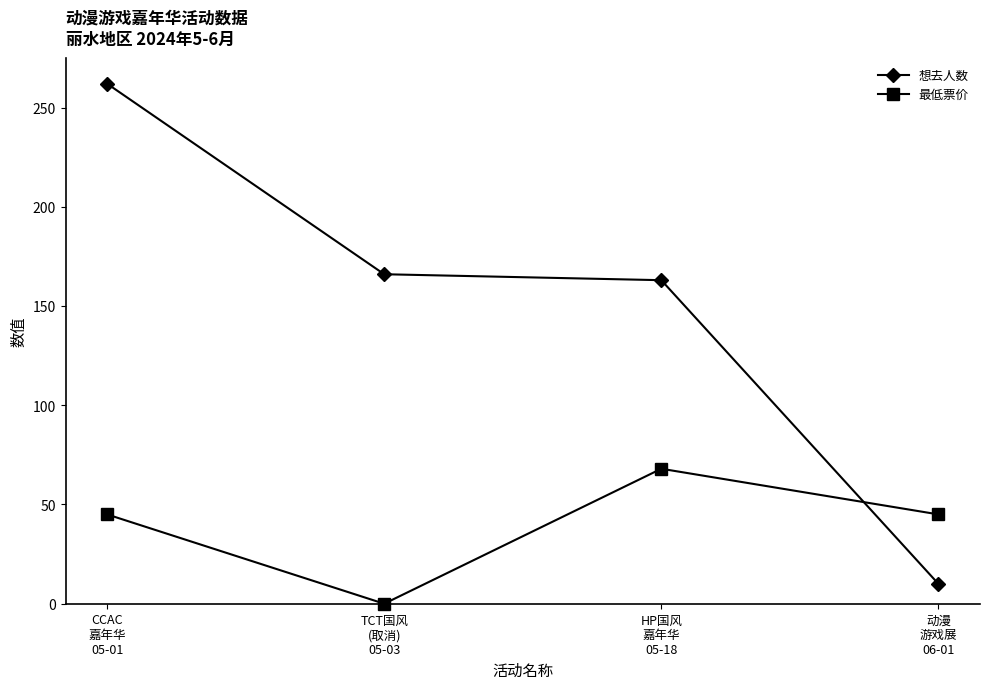

How many lines are shown in the chart?

2